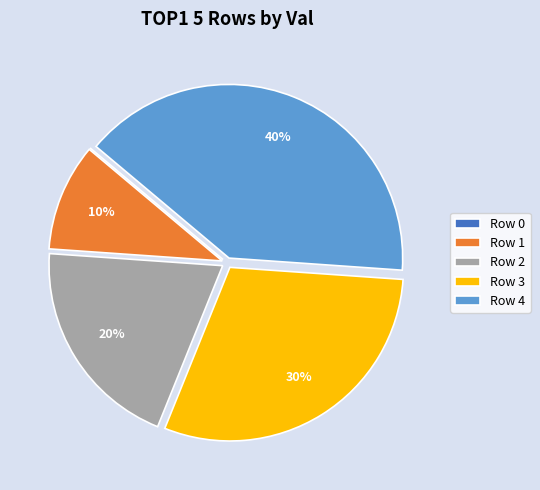

True or false: Row 3 accounts for 30% of the total.

True